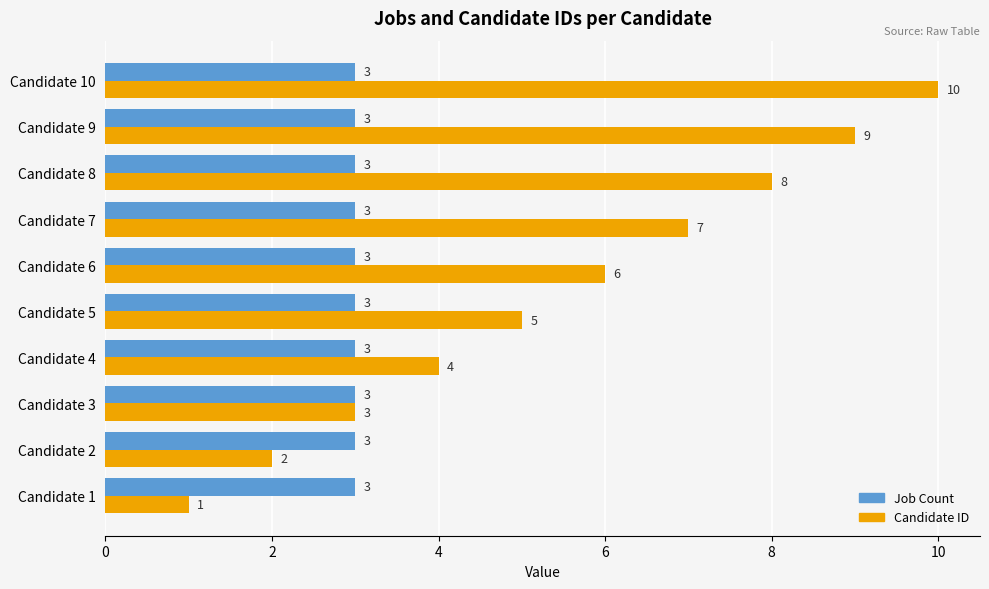

Rank the series by their maximum value, from highest to lowest.

Candidate ID, Job Count